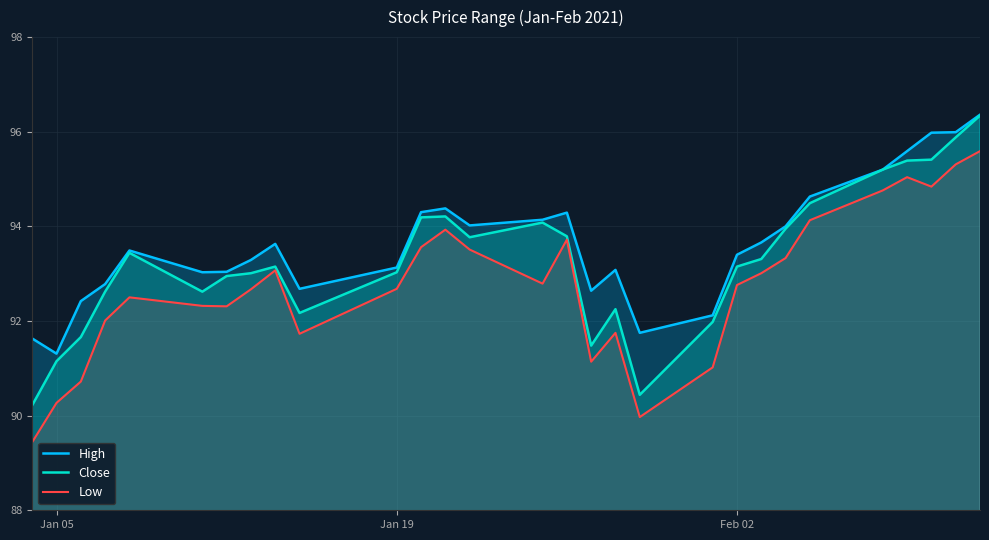

True or false: High has a value of 61.6 at Jan 19.

False